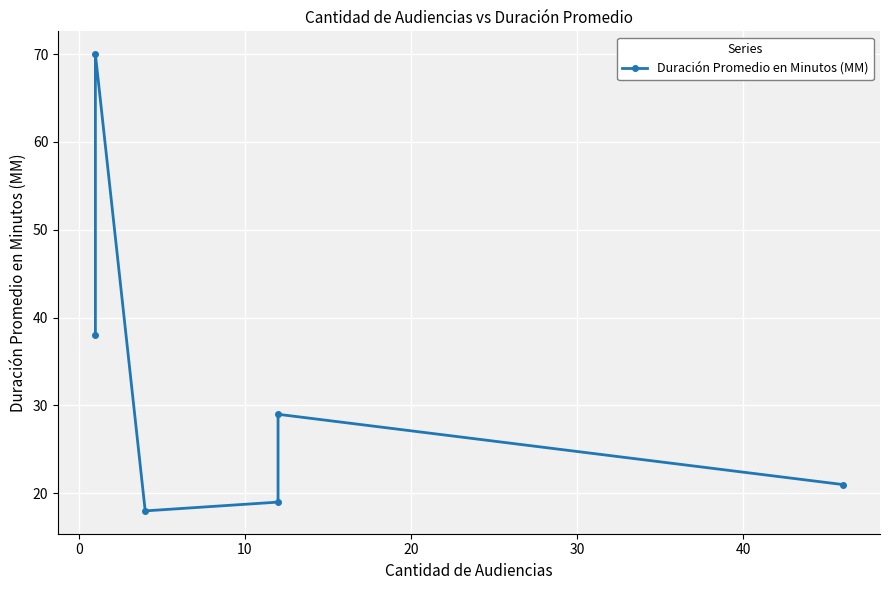

How many data points are less than 29?

3